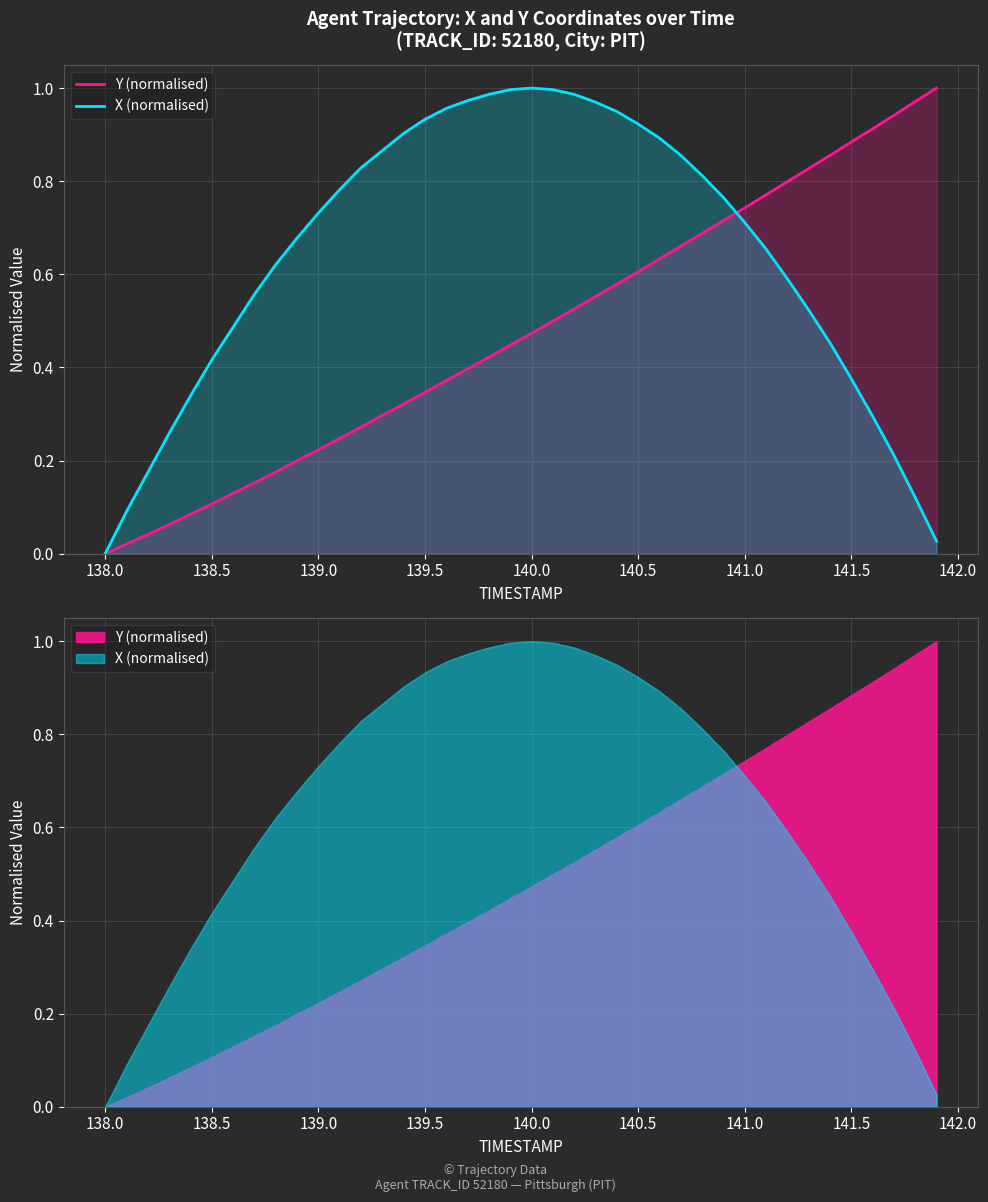

What is the average value of the Y (normalised) series?

0.5